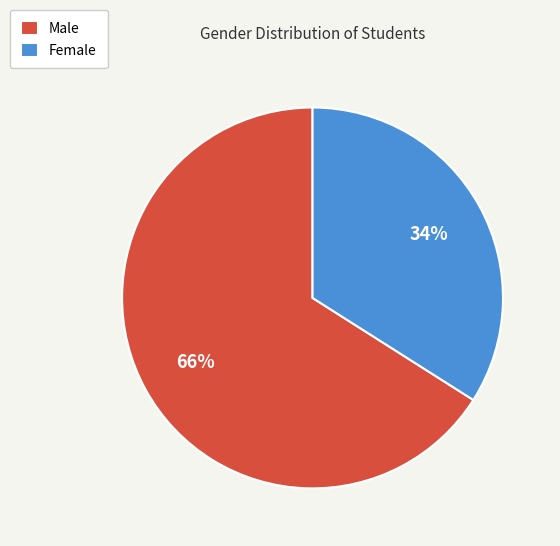

Does any single category account for the majority?

Yes